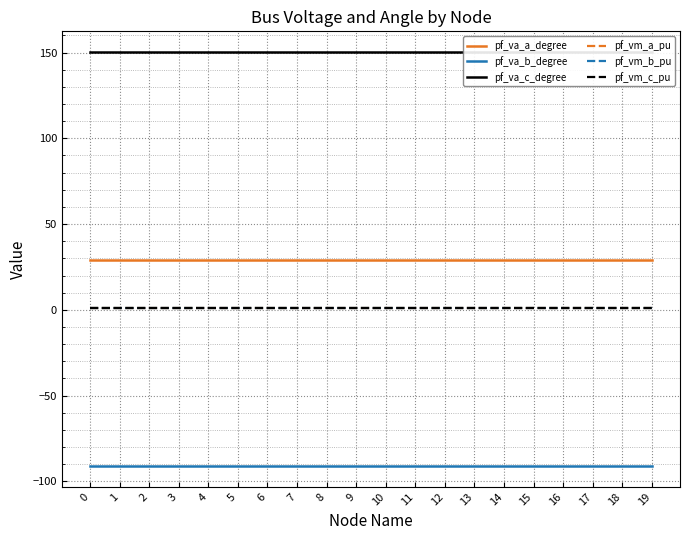

Which series has the largest total across all categories?

pf_va_c_degree